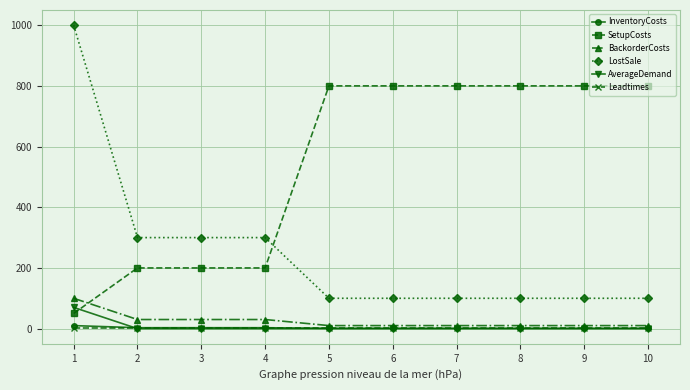

Which series has the widest spread of values?

LostSale